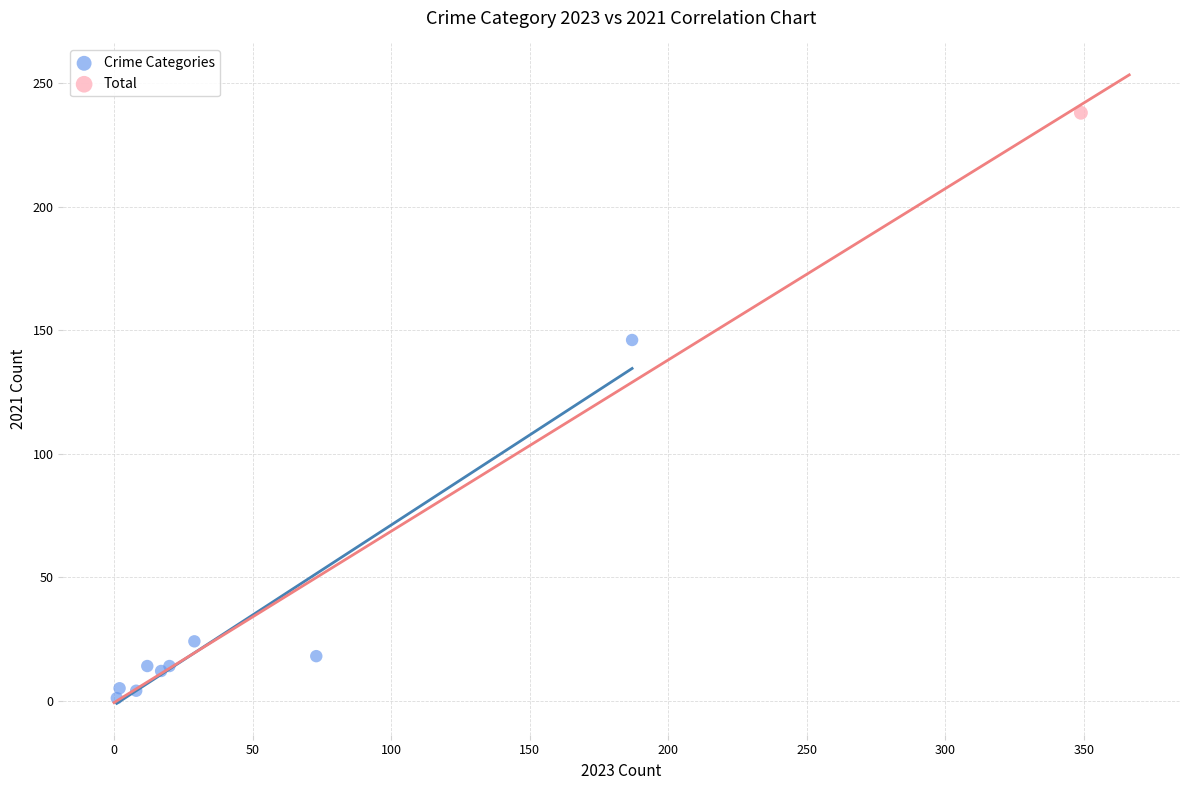

What are all the series names shown in the legend?

Crime Categories, Total